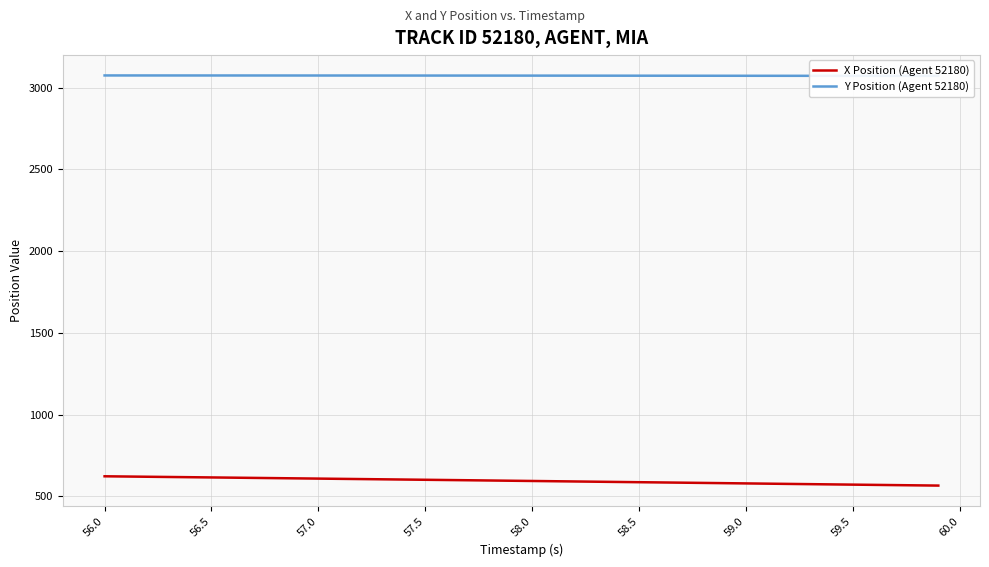

True or false: X Position (Agent 52180) and Y Position (Agent 52180) intersect in this chart.

False